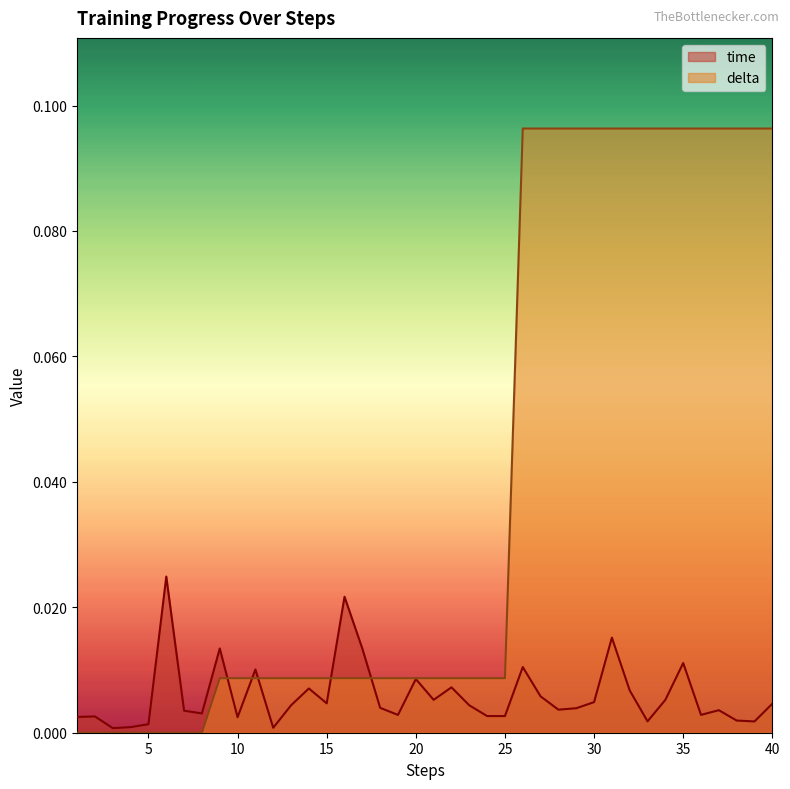

How many categories are shown in the chart?

40